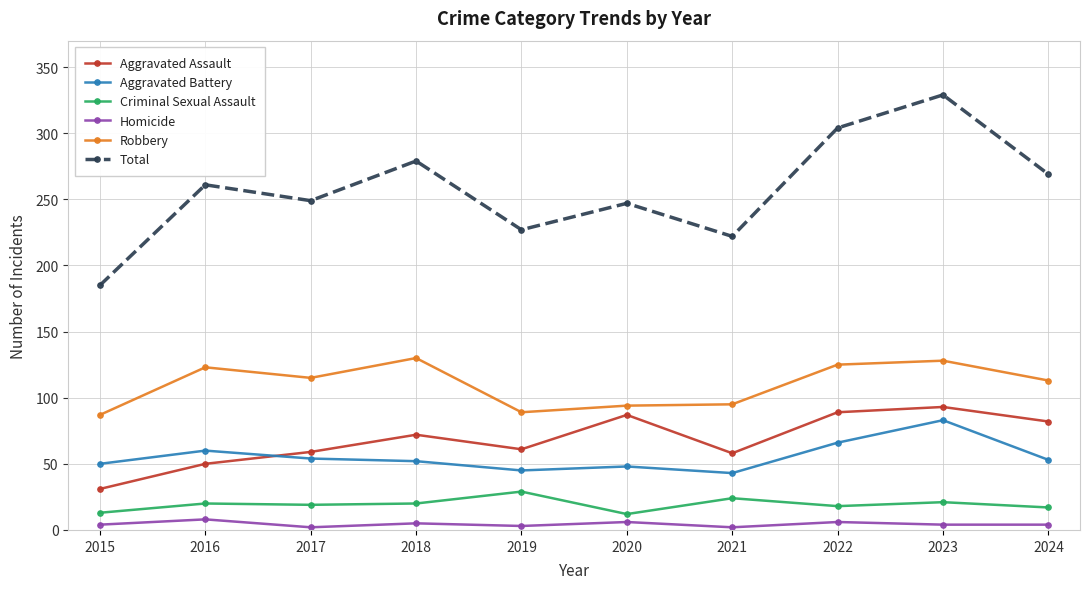

The value of Total at 2017 is 249. True or false?

True